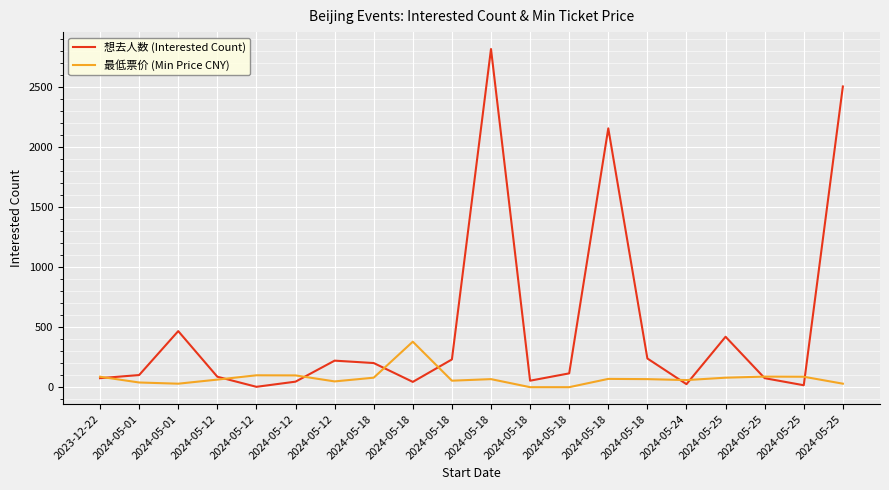

What is the lowest value of the 想去人数 (Interested Count) series?

4